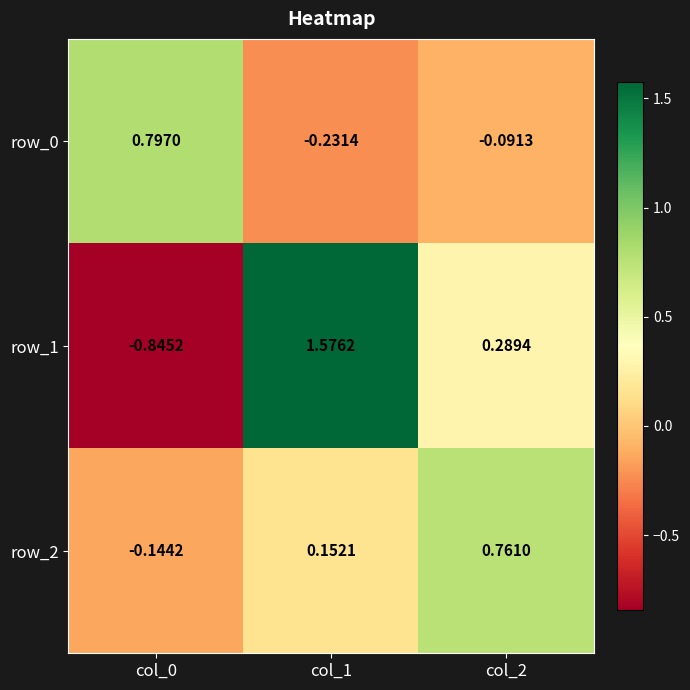

Which series has the widest spread of values?

row_1